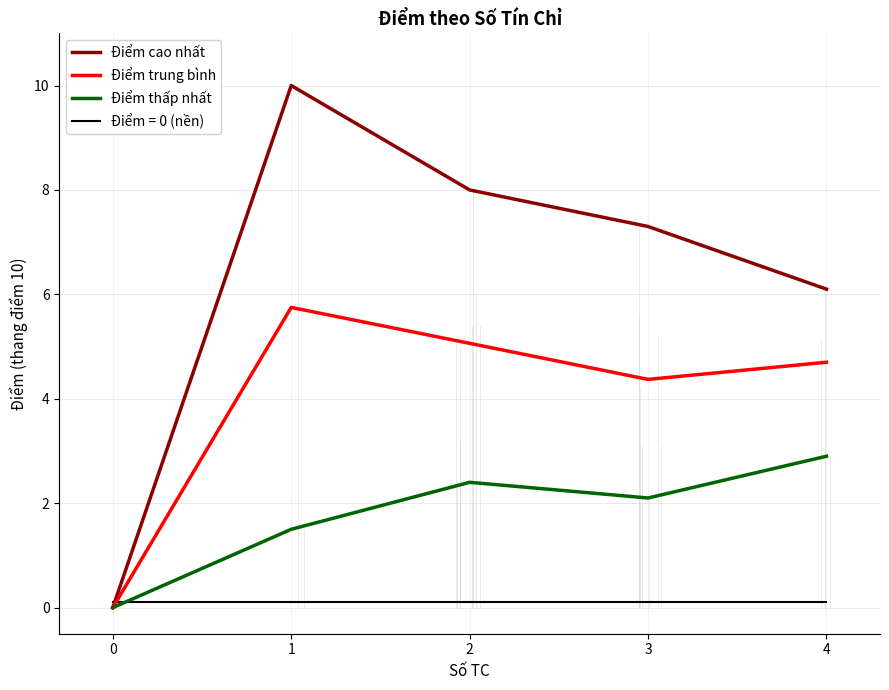

What is the sum of the Điểm thấp nhất values at 3 and 1?

3.6